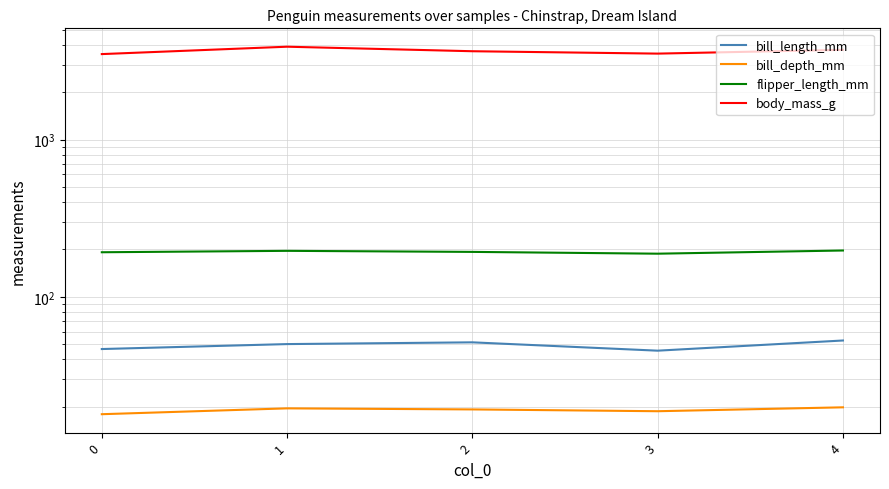

What is the sum of the bill_length_mm values at 0 and 1?

96.5